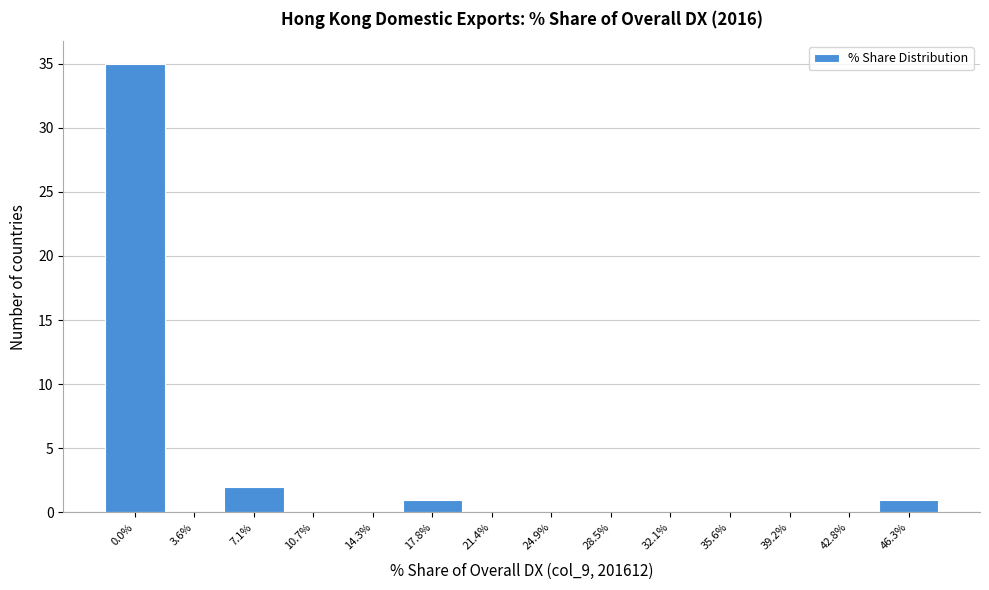

Reading left to right, transcribe all the data shown in this chart.

0.0%=35	3.6%=0	7.1%=2	10.7%=0	14.3%=0	17.8%=1	21.4%=0	24.9%=0	28.5%=0	32.1%=0	35.6%=0	39.2%=0	42.8%=0	46.3%=1